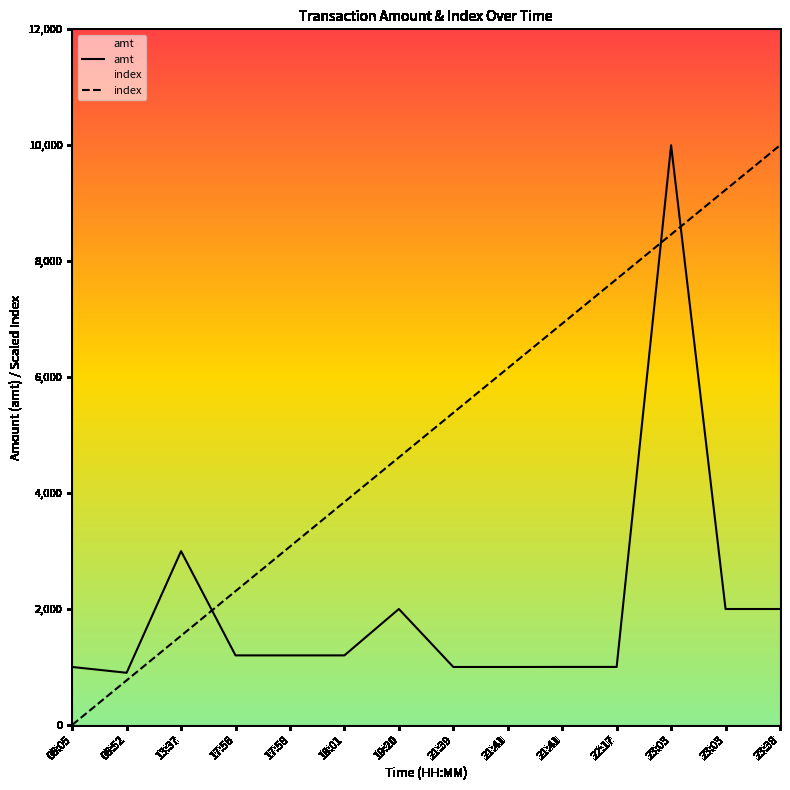

What is the average value of the index series?

5000.0